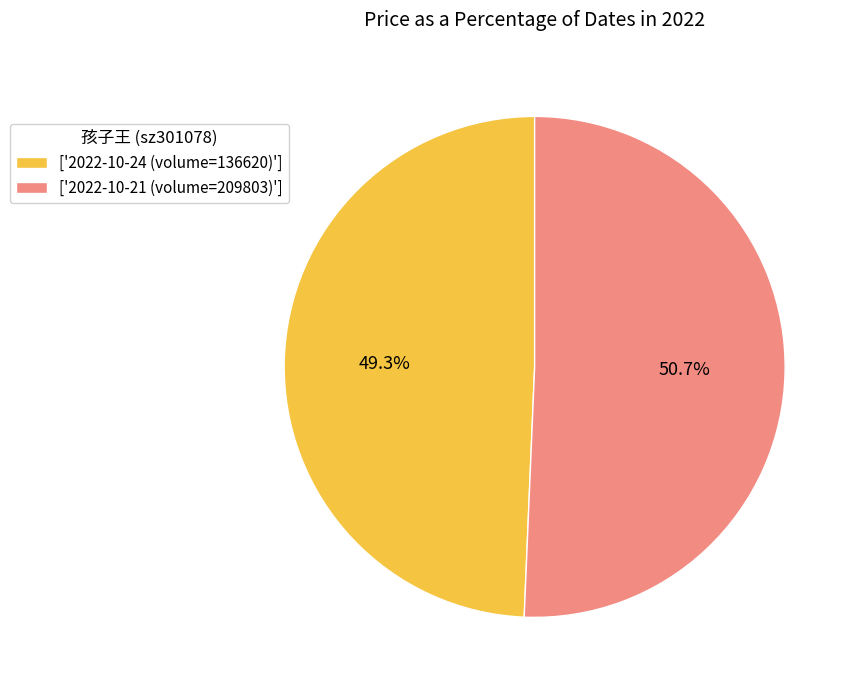

Rank the categories by value from highest to lowest.

['2022-10-21 (volume=209803)'], ['2022-10-24 (volume=136620)']